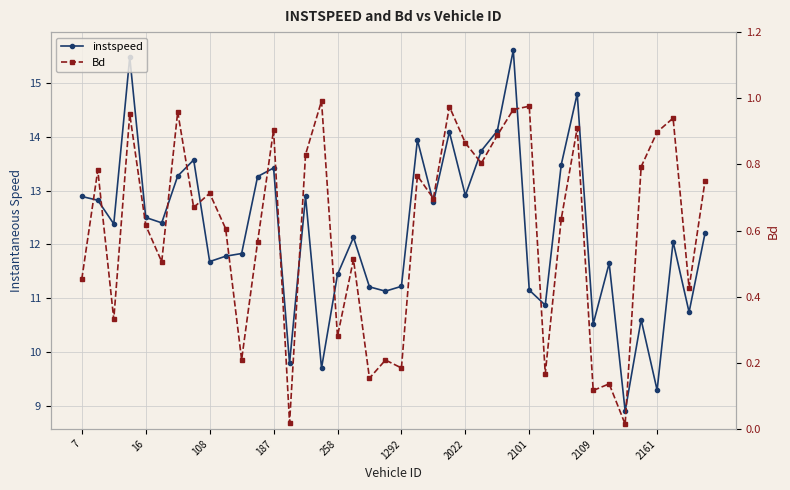

What is the spread (max minus min) of values at 30?

12.8